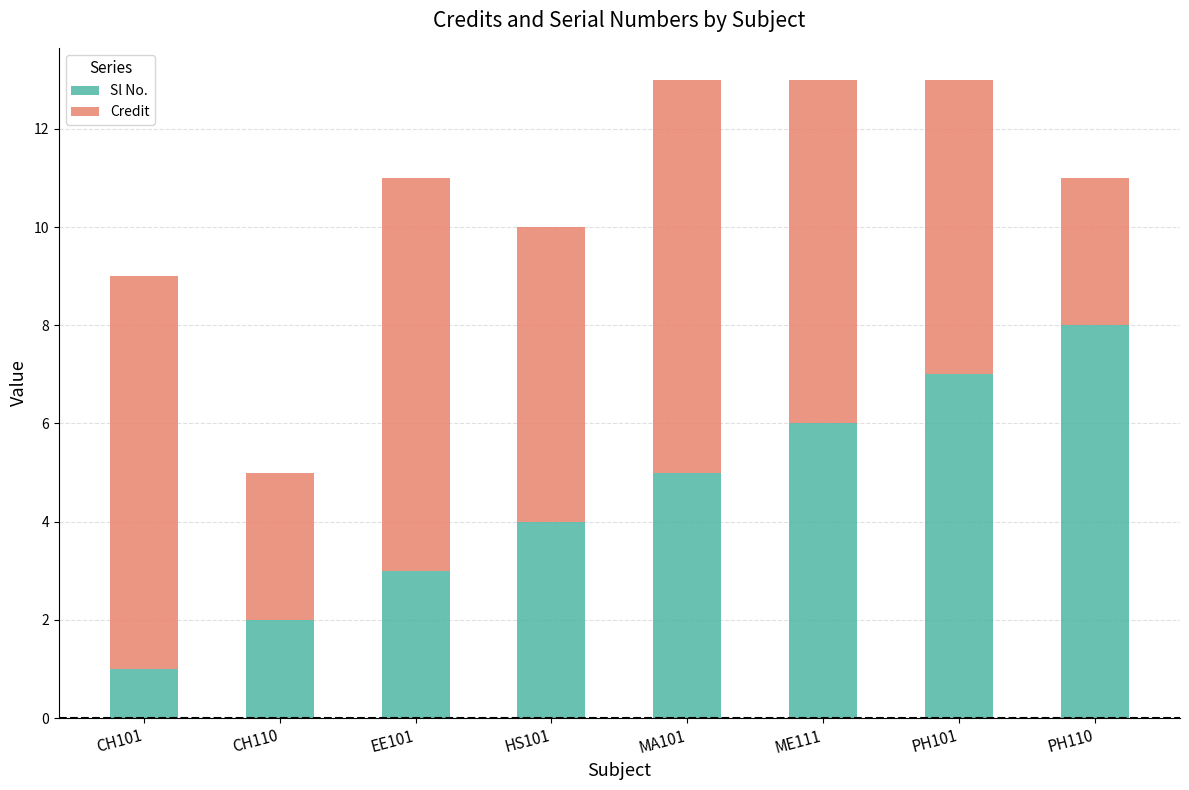

The value of Sl No. at MA101 is 3. True or false?

False